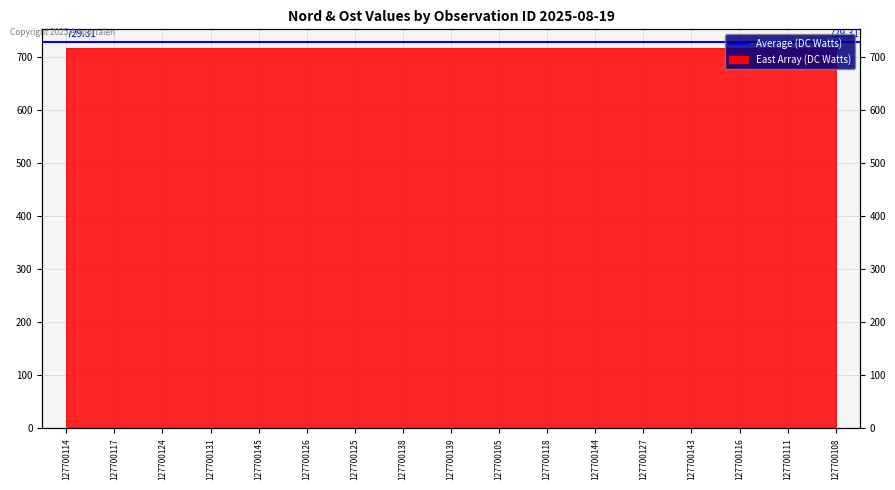

List the labels in order of value, largest first.

127700111, 127700143, 127700144, 127700145, 127700124, 127700131, 127700118, 127700117, 127700139, 127700114, 127700116, 127700126, 127700138, 127700108, 127700127, 127700105, 127700125